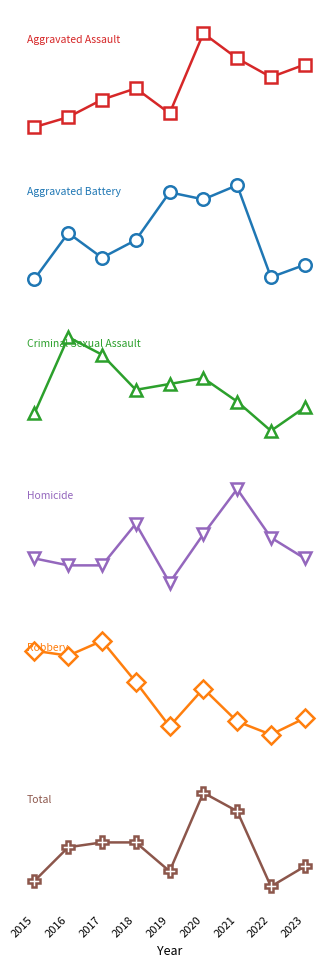

What is the average value of the Homicide series?

16